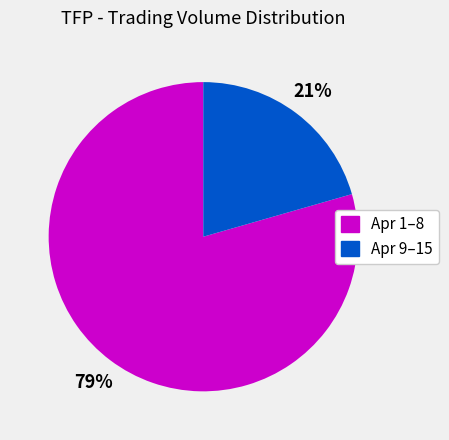

Is there any slice that represents more than half of the pie?

Yes